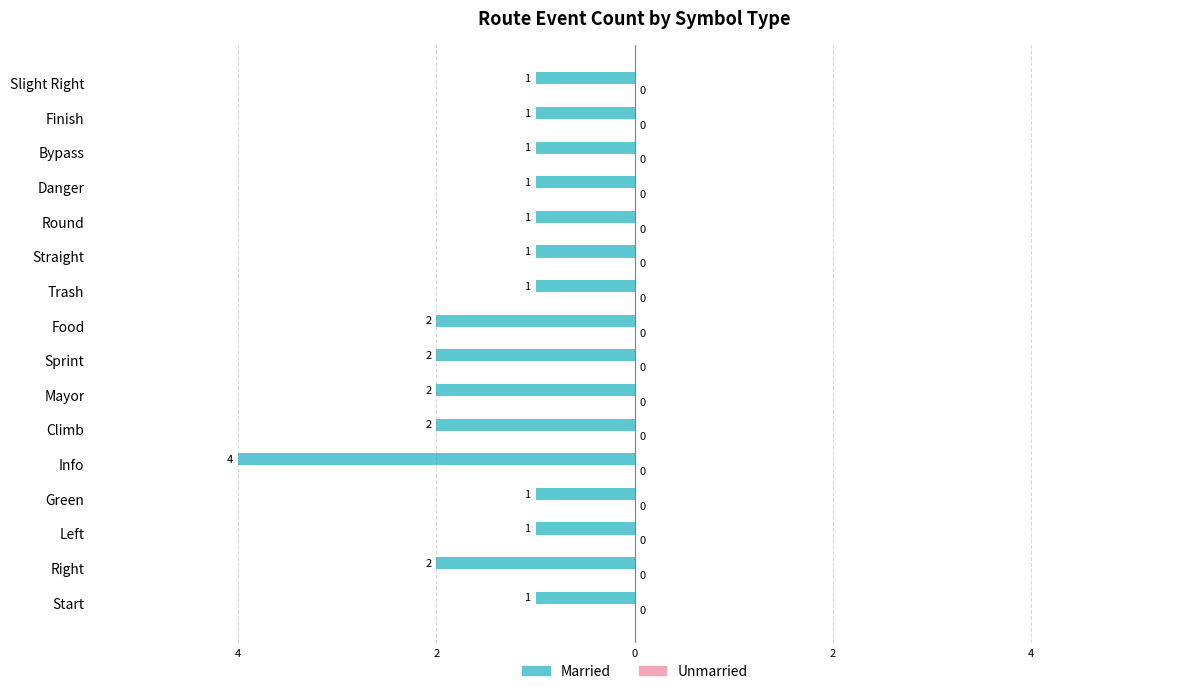

Does the chart contain any negative values?

Yes